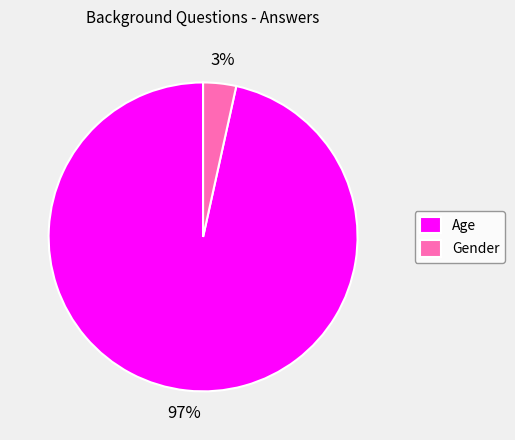

To the nearest percent, what portion does Gender represent?

3%